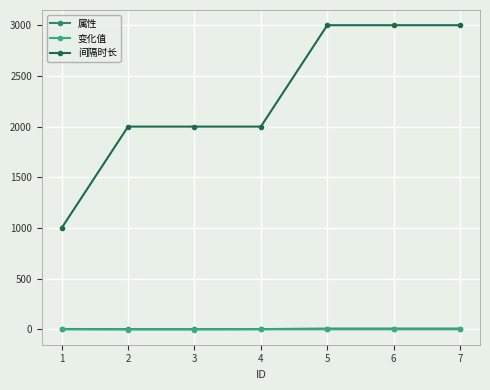

At how many categories does at least one series exceed 611?

7